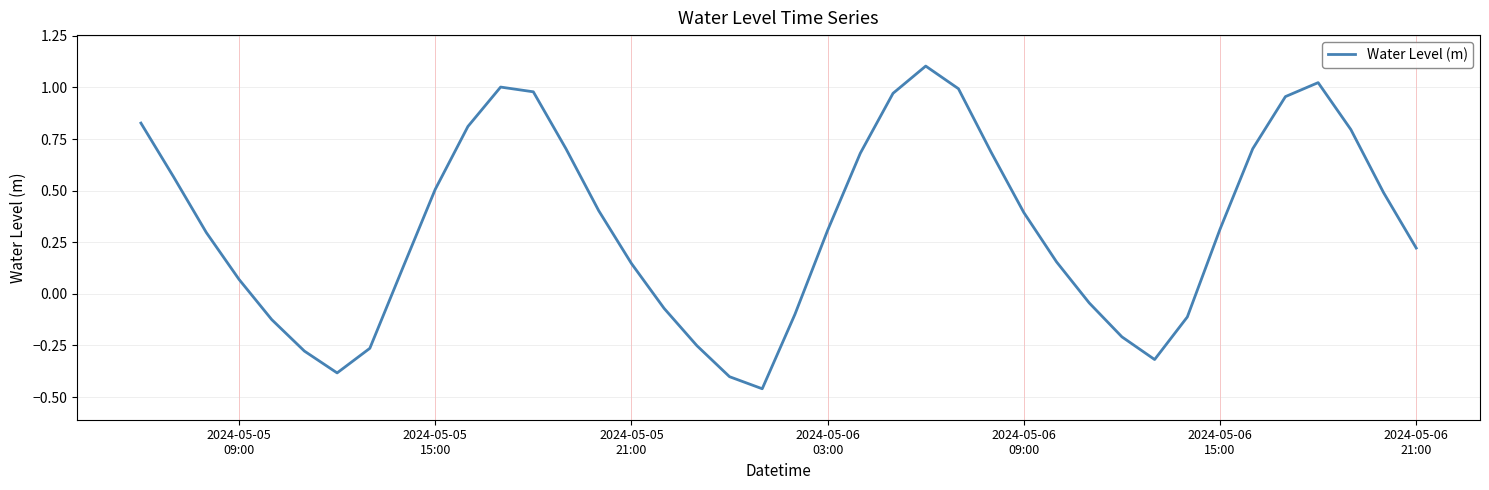

What is the greatest value displayed?

1.1